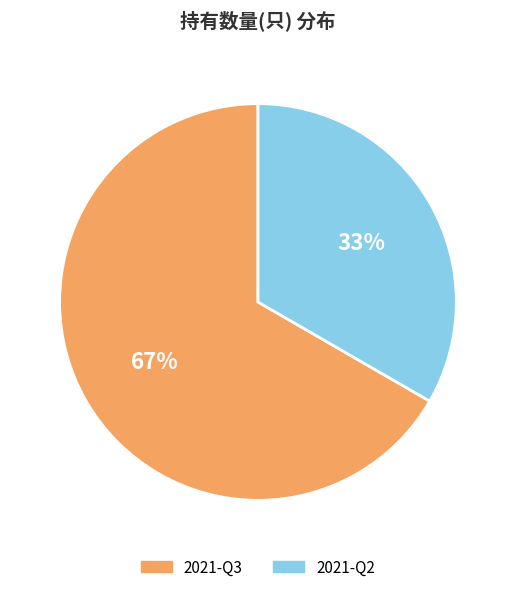

What is the majority slice?

2021-Q3